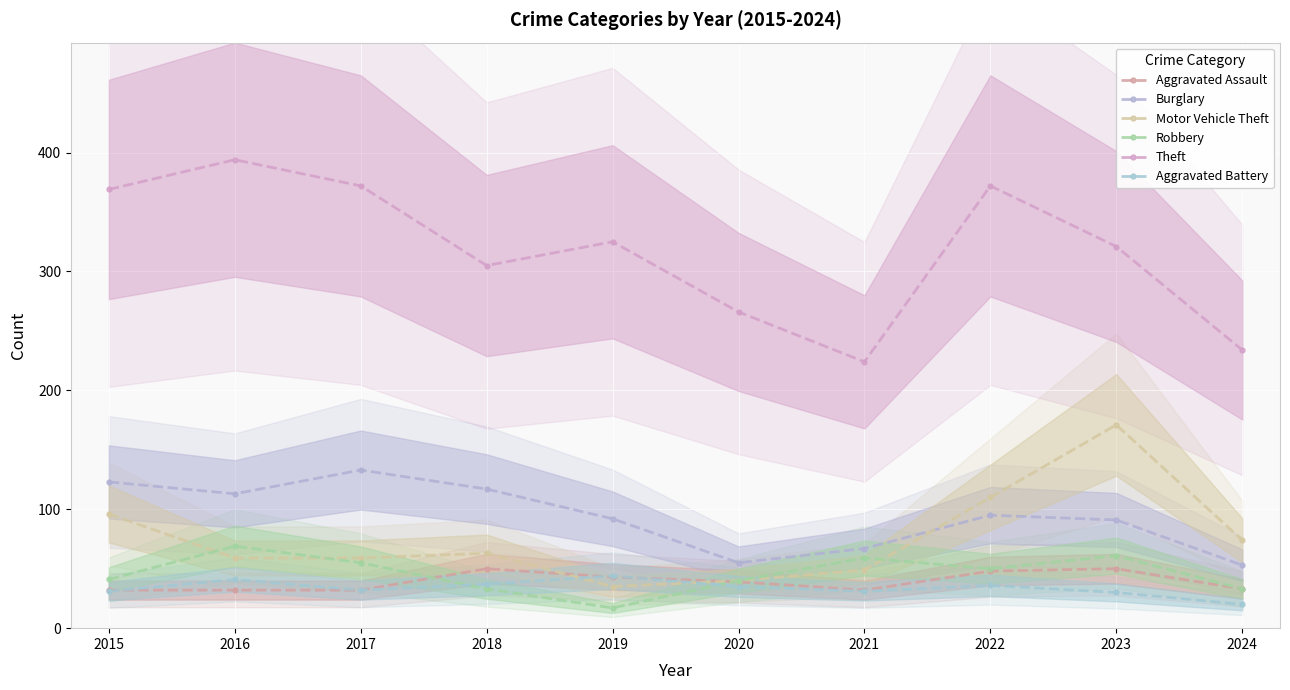

At which label is Motor Vehicle Theft closest to 103?

2015